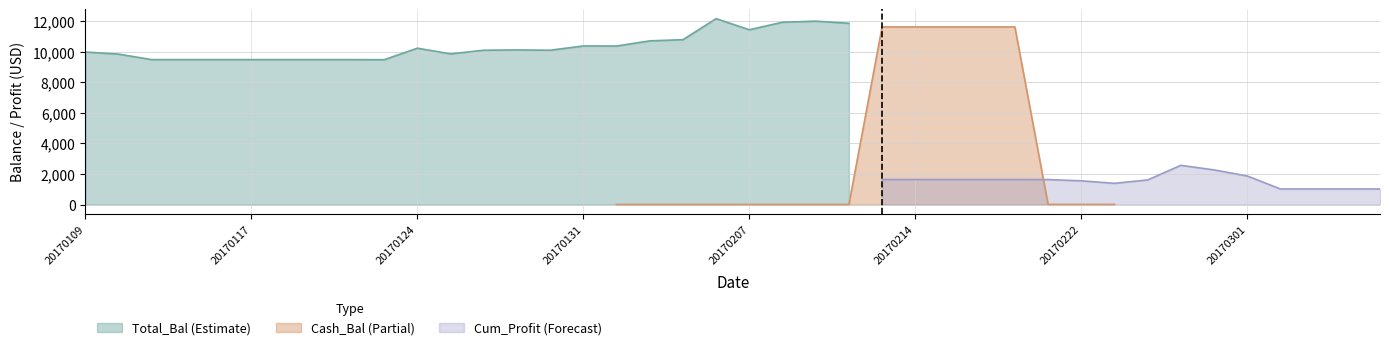

At which category does Total_Bal reach its first local peak?

20170124